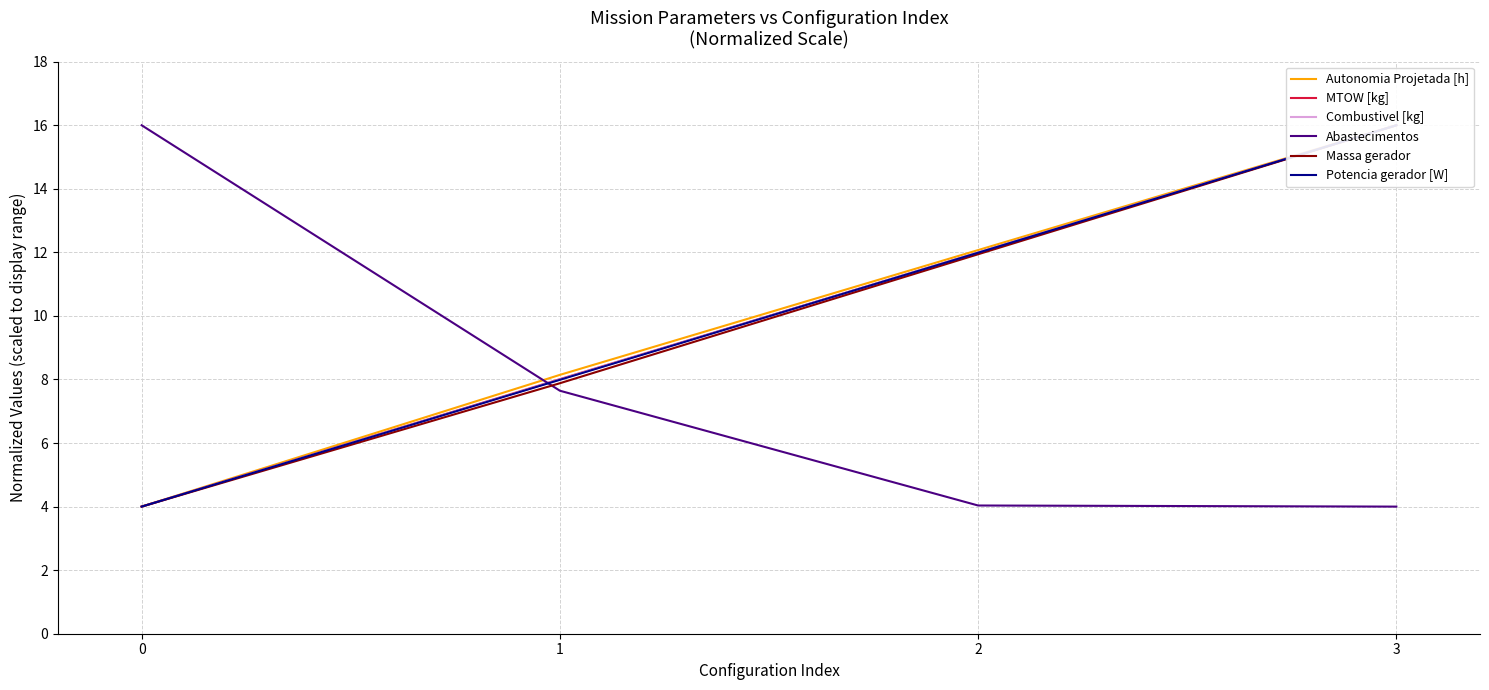

At which category is the sum across all series the highest?

3